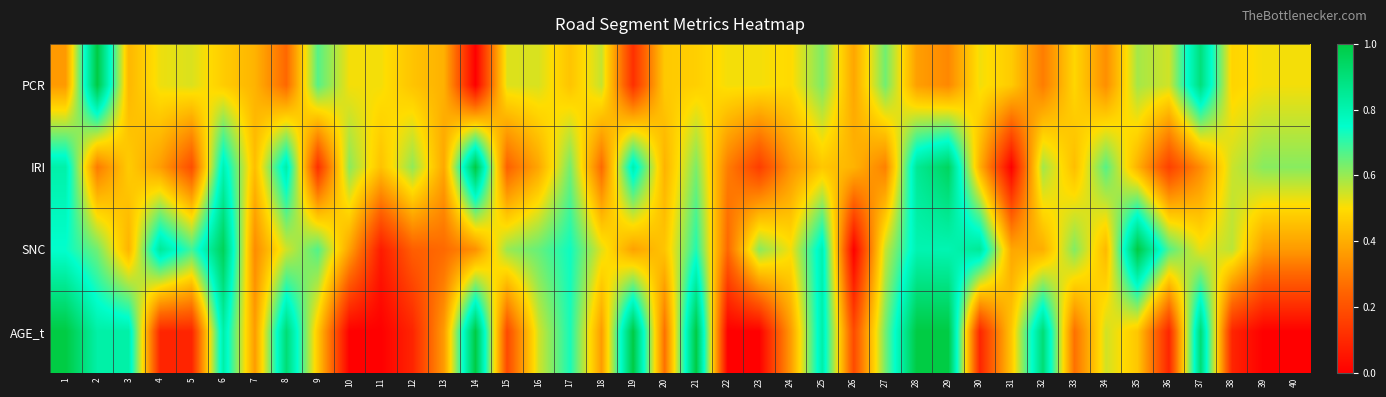

Rank the series at 32 from lowest to highest value.

PCR, SNC, IRI, AGE_t